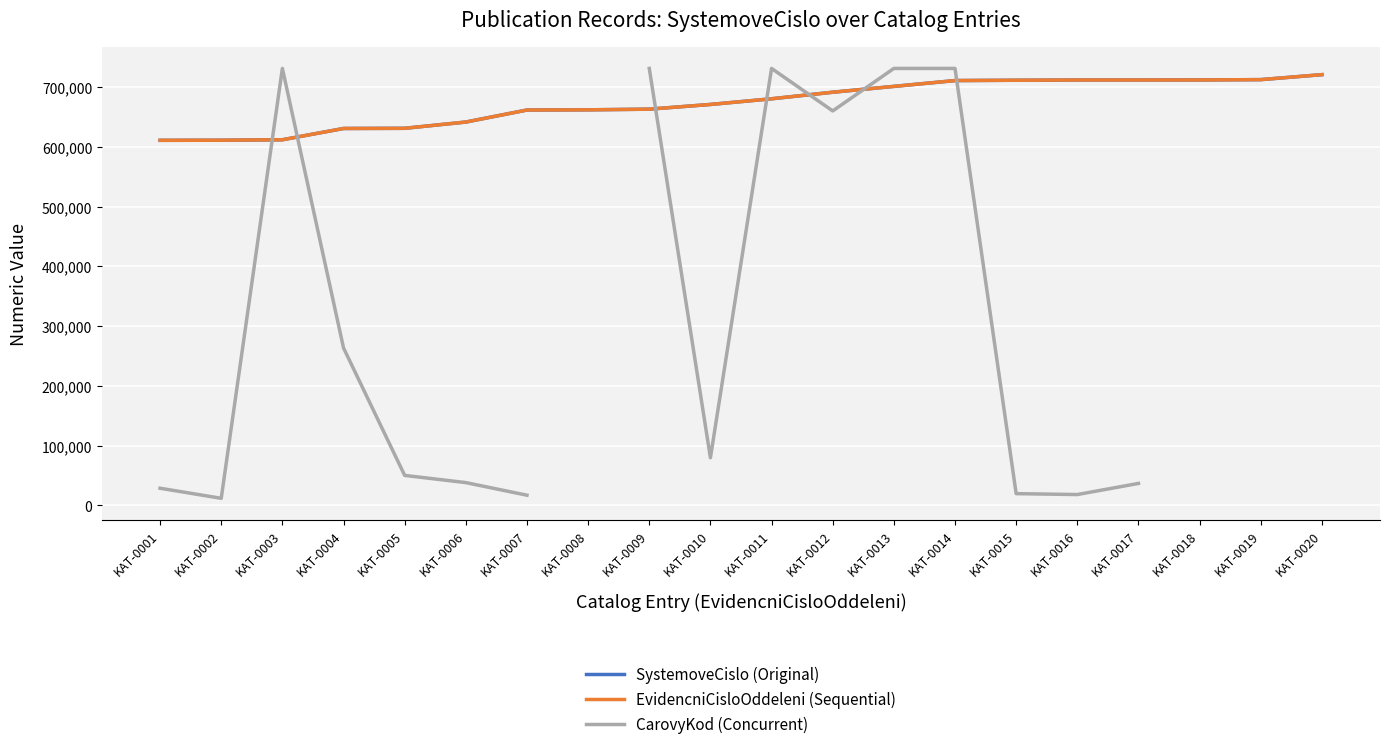

What are all the series names shown in the legend?

SystemoveCislo (Original), EvidencniCisloOddeleni (Sequential), CarovyKod (Concurrent)